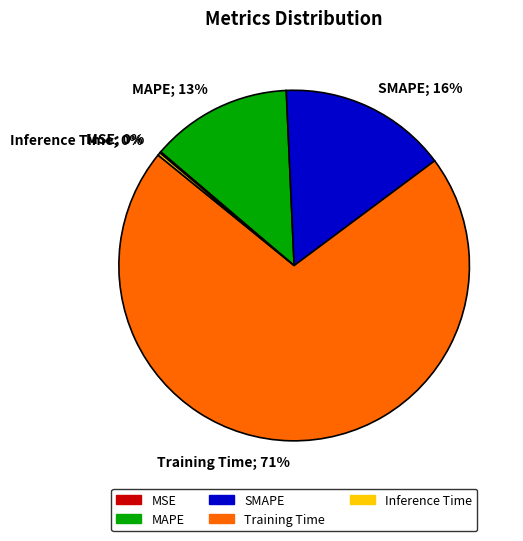

Count the number of slices in the pie.

5